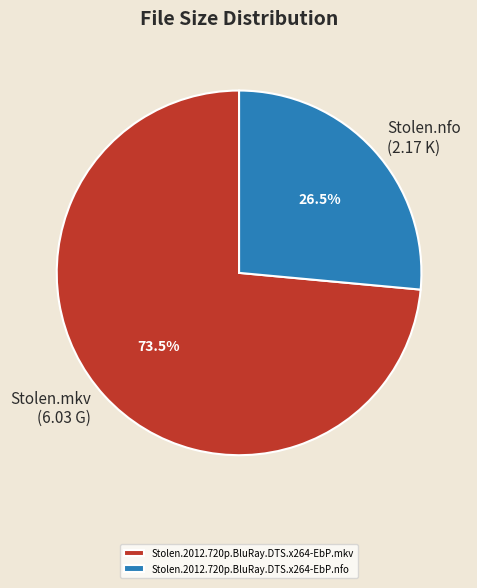

Rank the categories by value from lowest to highest.

Stolen.2012.720p.BluRay.DTS.x264-EbP.nfo, Stolen.2012.720p.BluRay.DTS.x264-EbP.mkv